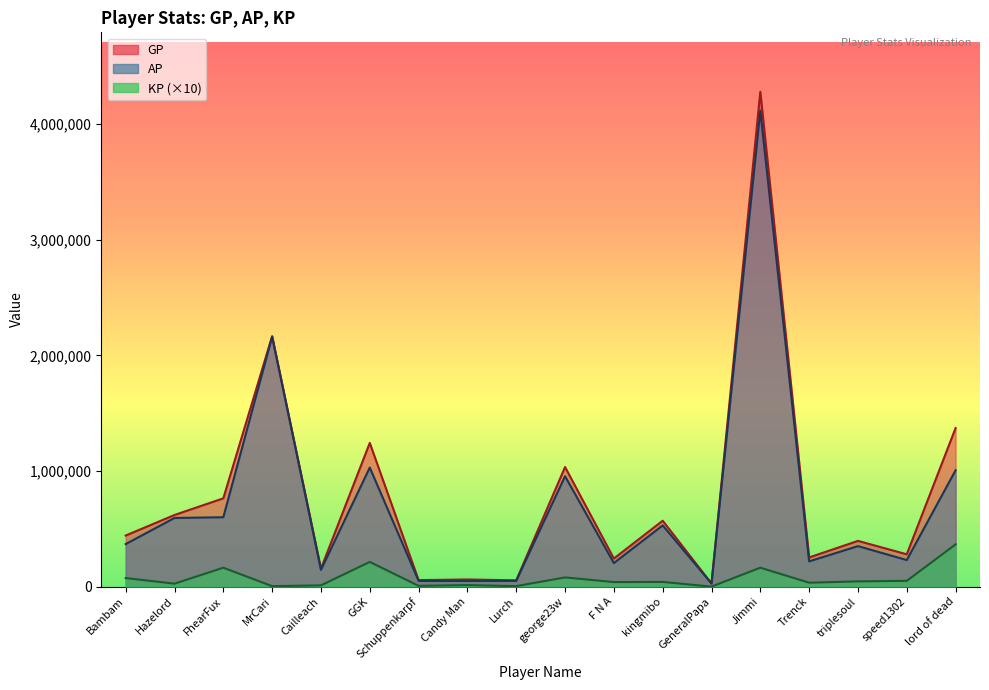

What is the difference between the KP values at Cailleach and george23w?

68705.5